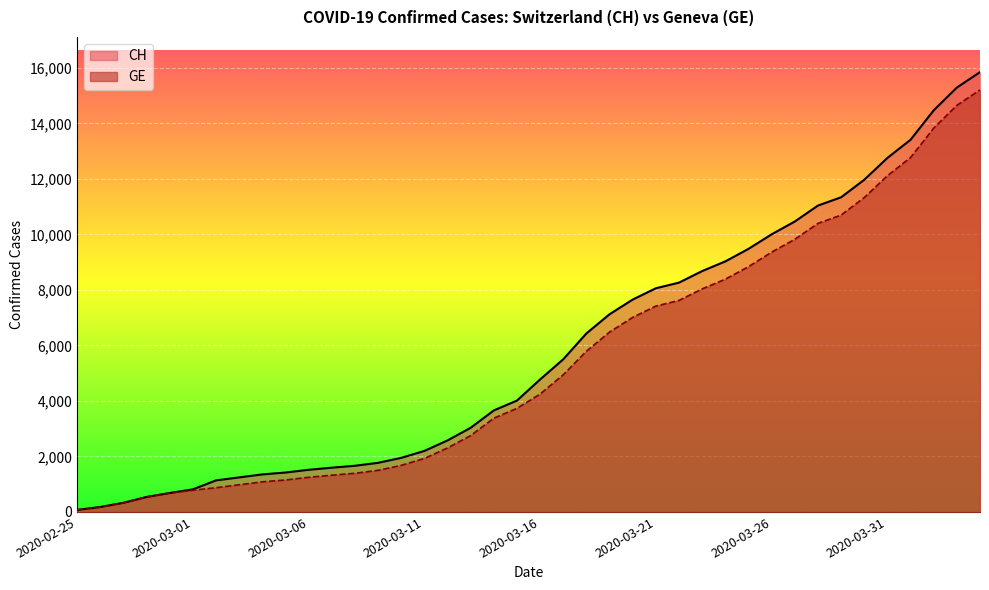

Which has a higher value, 2020-03-22 or 2020-03-18?

2020-03-22